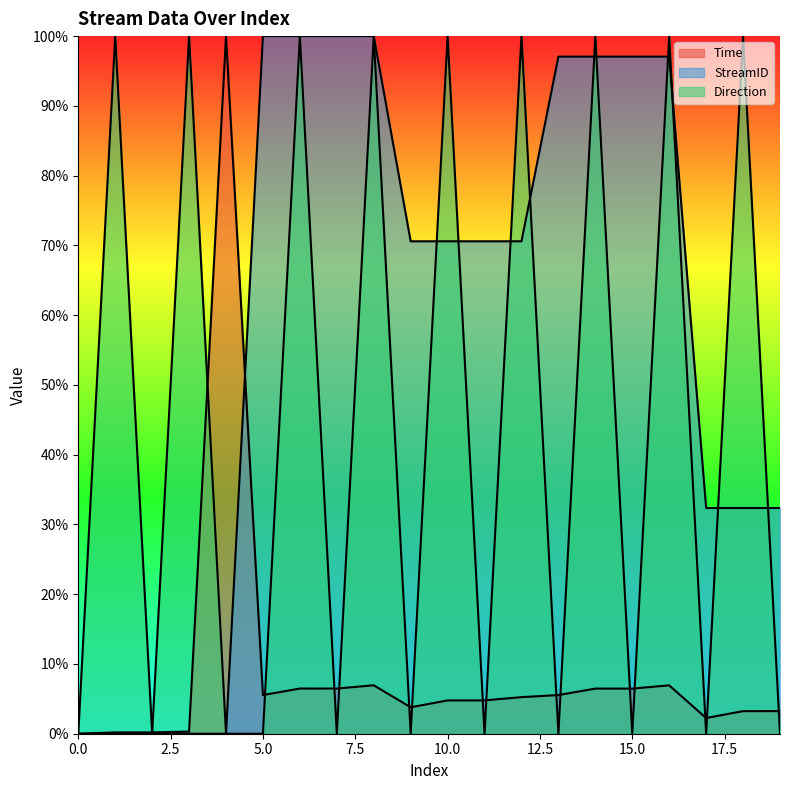

Which has a higher value, 8 or 11?

8